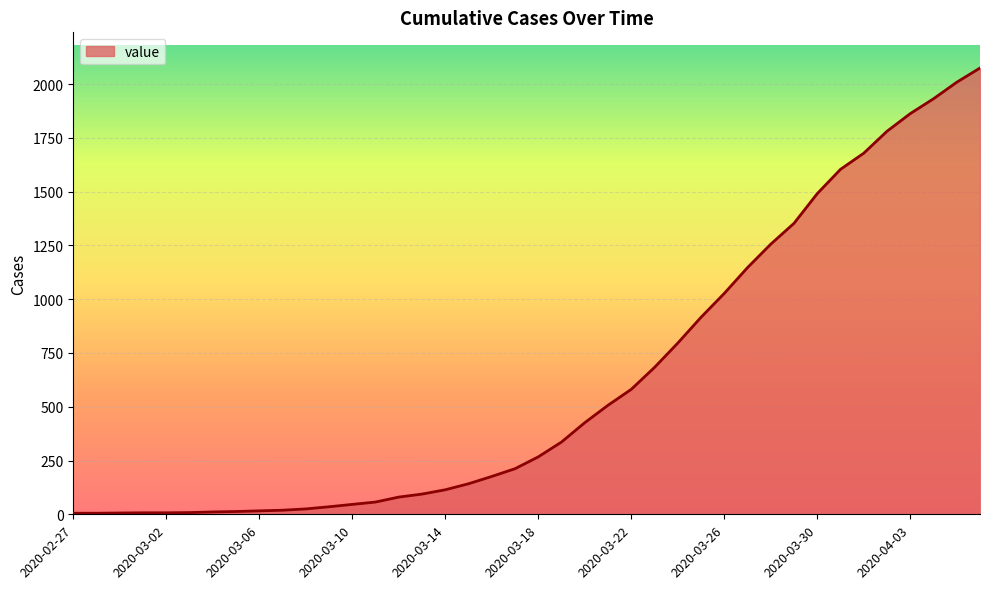

What is the greatest value displayed?

2075